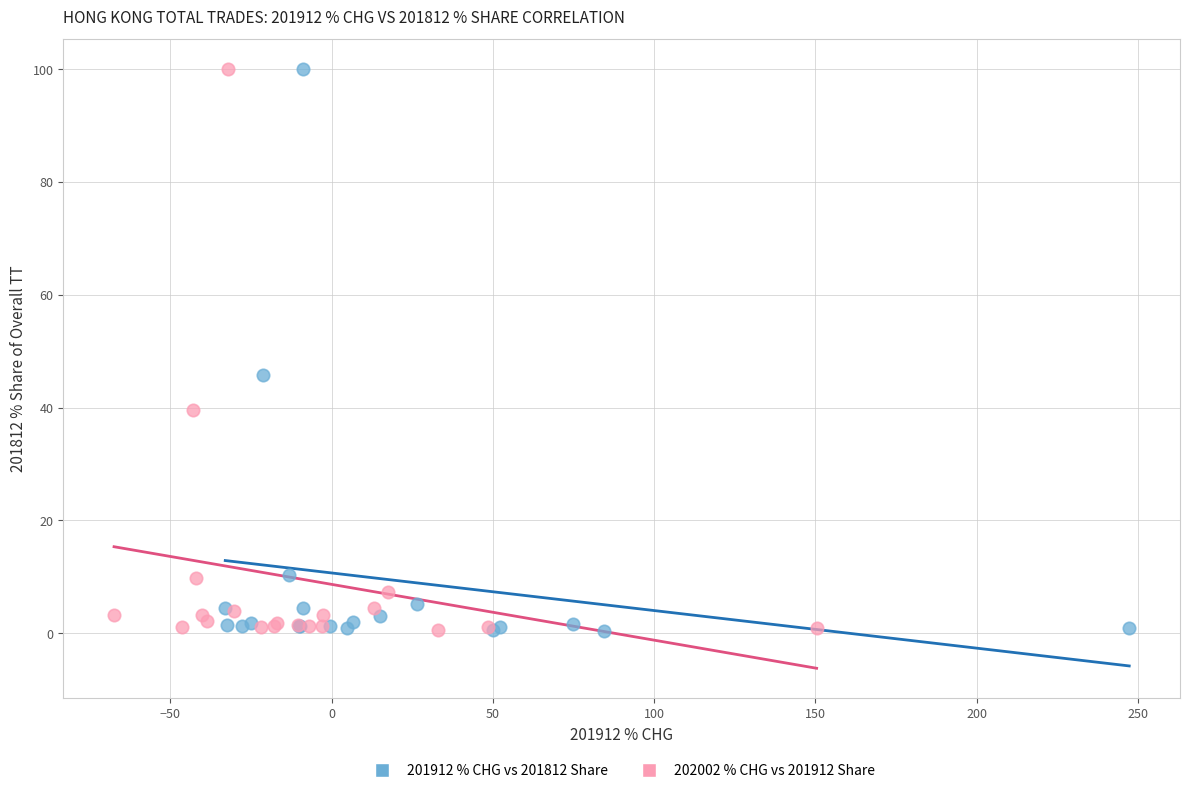

Which series has the largest Y range (max minus min)?

201912 % CHG vs 201812 Share